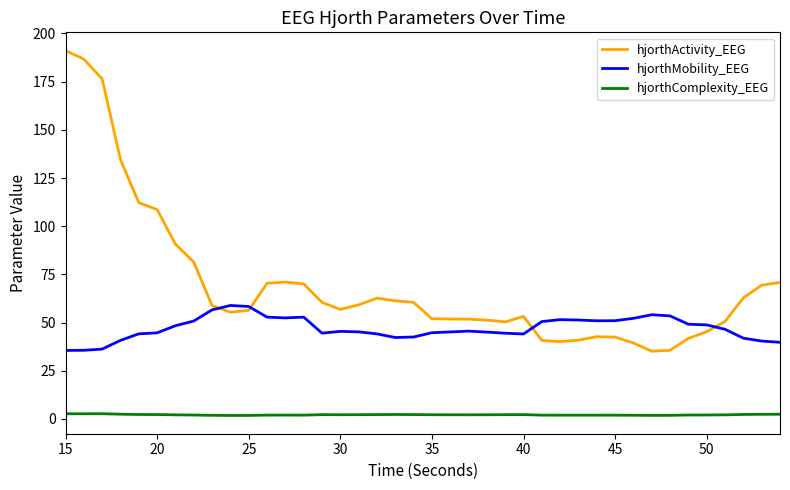

List the series in order of their overall mean, highest first.

hjorthActivity_EEG, hjorthMobility_EEG, hjorthComplexity_EEG